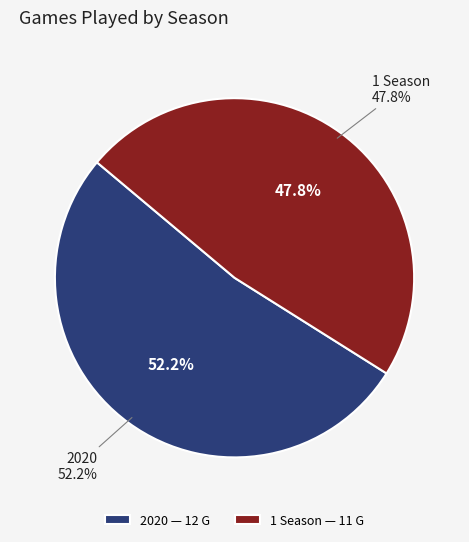

What percentage do 1 Season and 2020 together represent?

100.0%